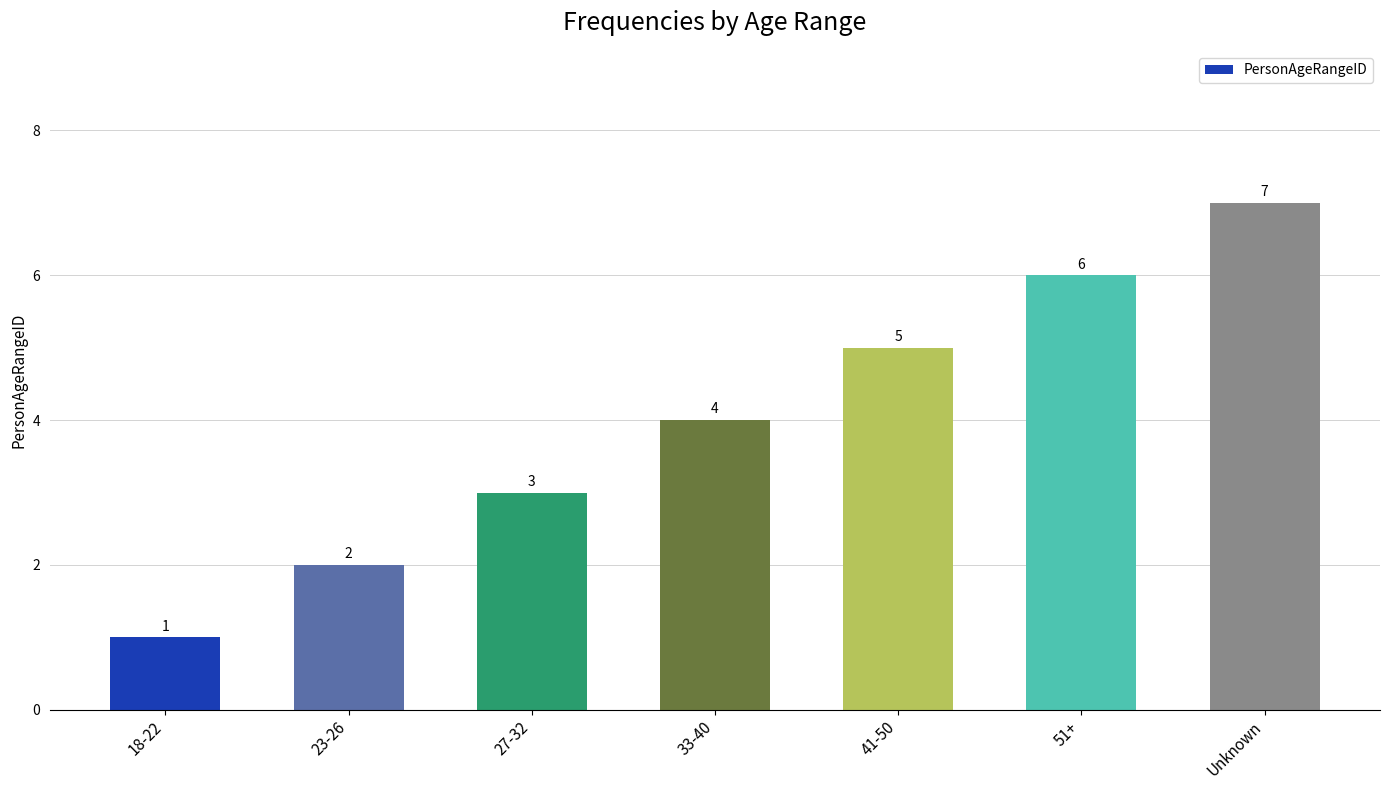

Read the value at Unknown.

7